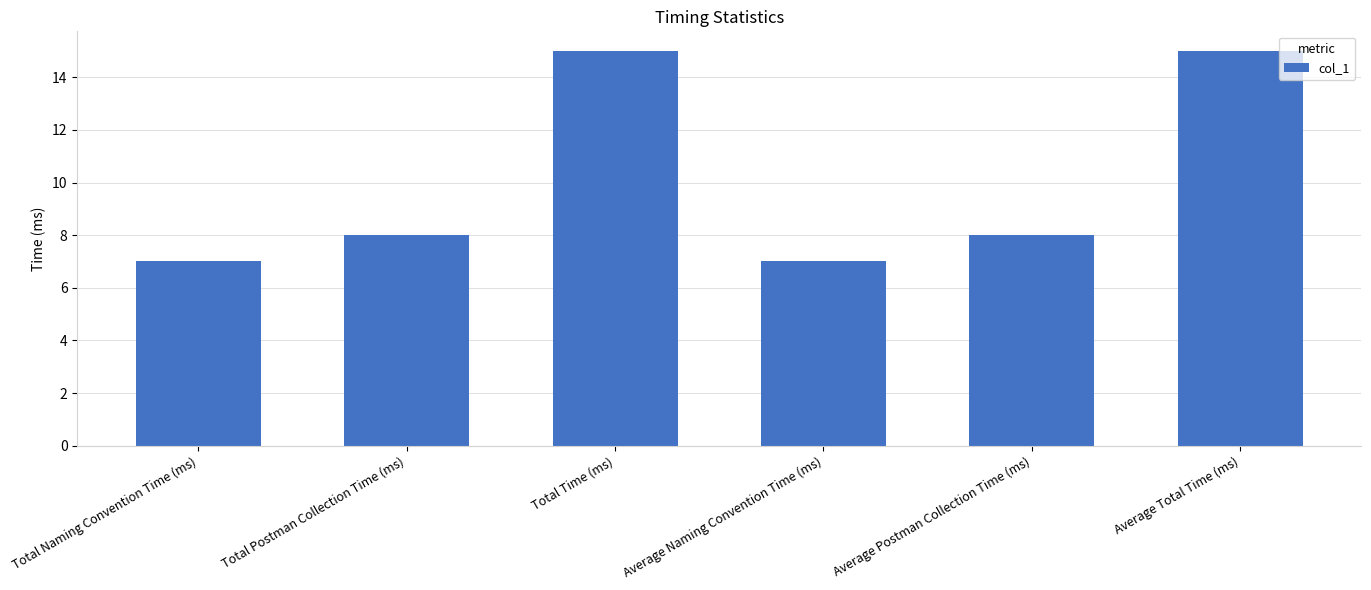

What is the minimum value shown in the chart?

7.0